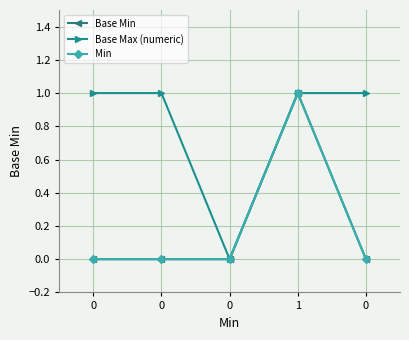

How many Base Min values are between 0 and 1?

5